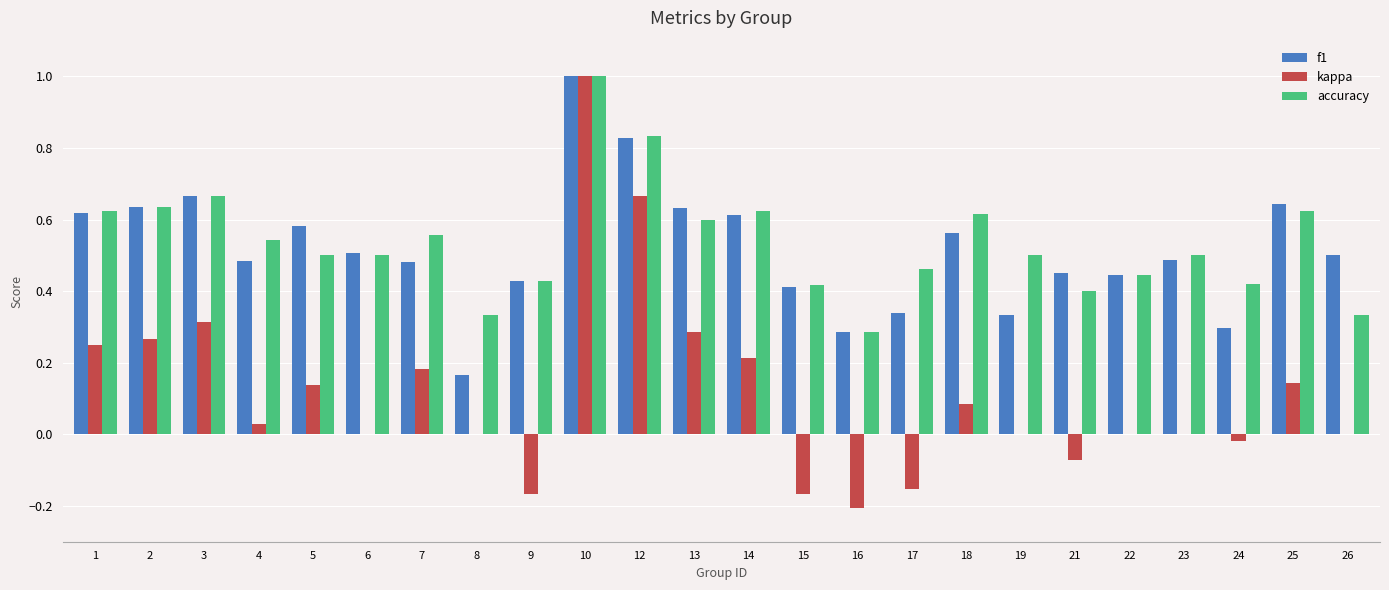

Is the value of f1 at 12 greater than the value of accuracy at 22?

Yes